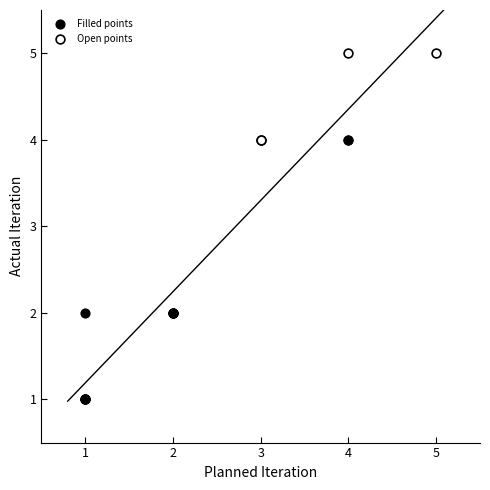

What are all the series names shown in the legend?

Filled points, Open points